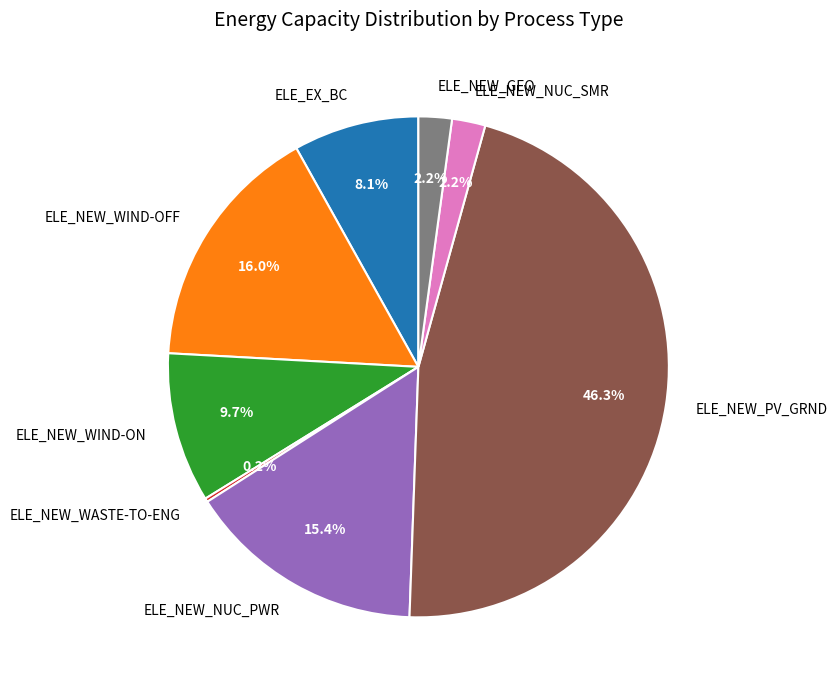

To the nearest percent, what is the average slice percentage?

12%